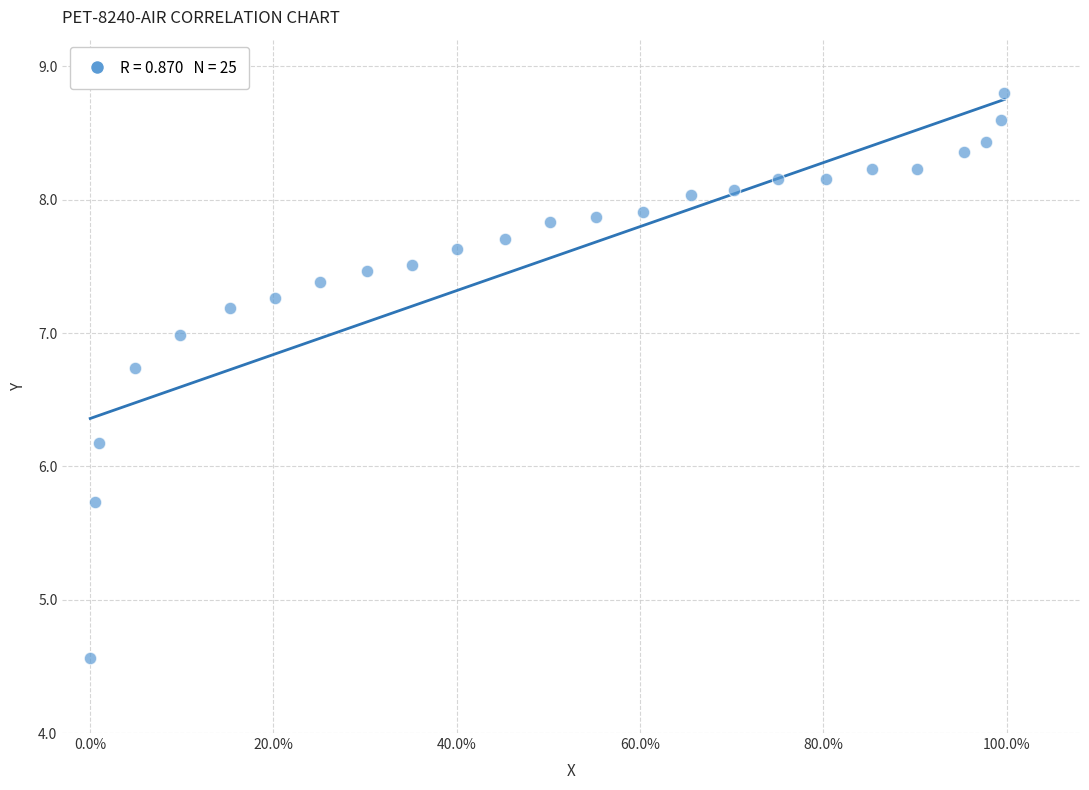

What is the range of X values (max minus min)?

1.0